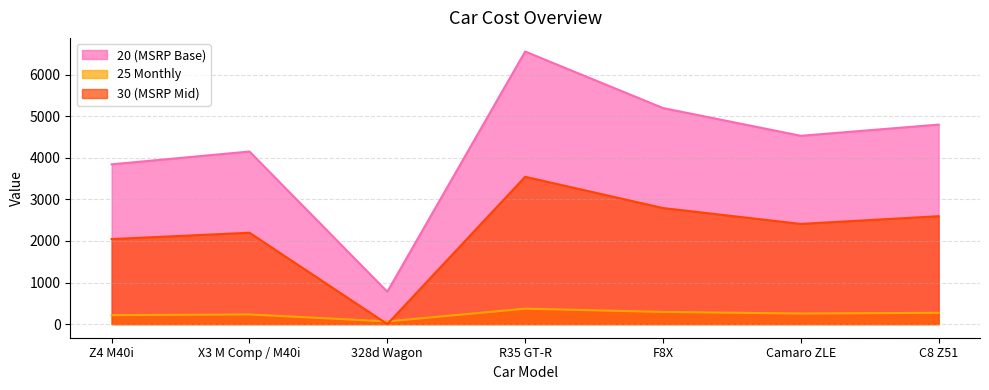

Does the chart display data point markers on the line(s)?

No